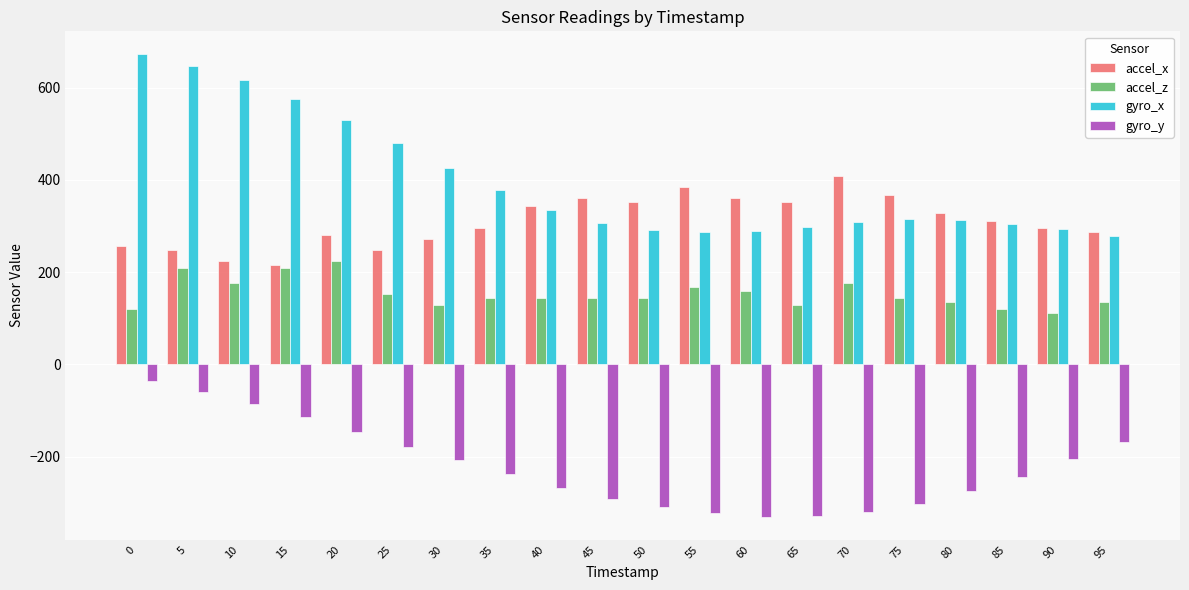

What is the sum of the accel_x values at 90 and 60?

656